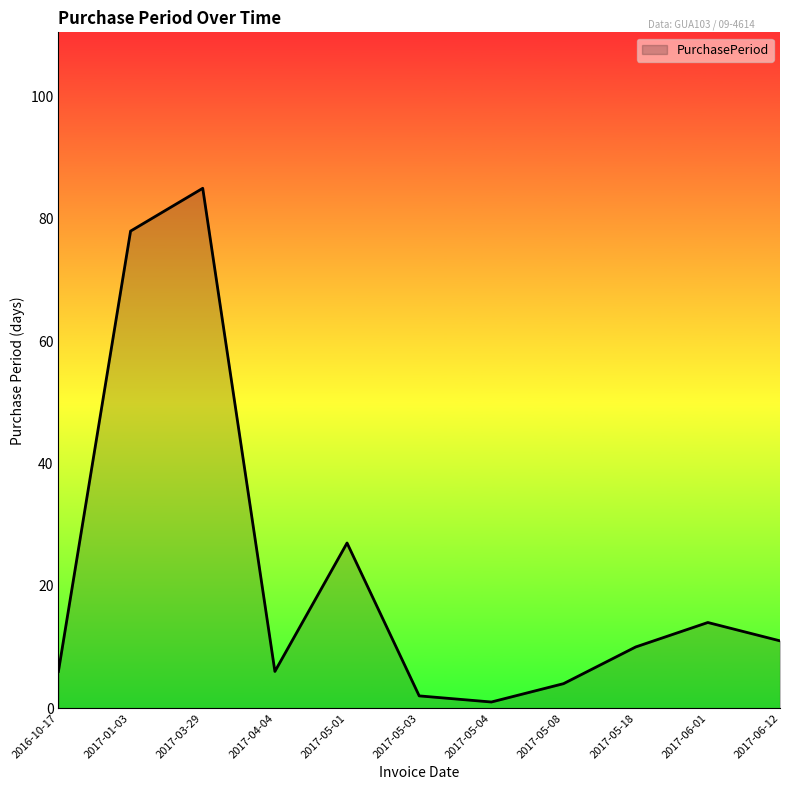

Reading right to left, list all the values displayed in this chart.

2017-06-12=11	2017-06-01=14	2017-05-18=10	2017-05-08=4	2017-05-04=1	2017-05-03=2	2017-05-01=27	2017-04-04=6	2017-03-29=85	2017-01-03=78	2016-10-17=6